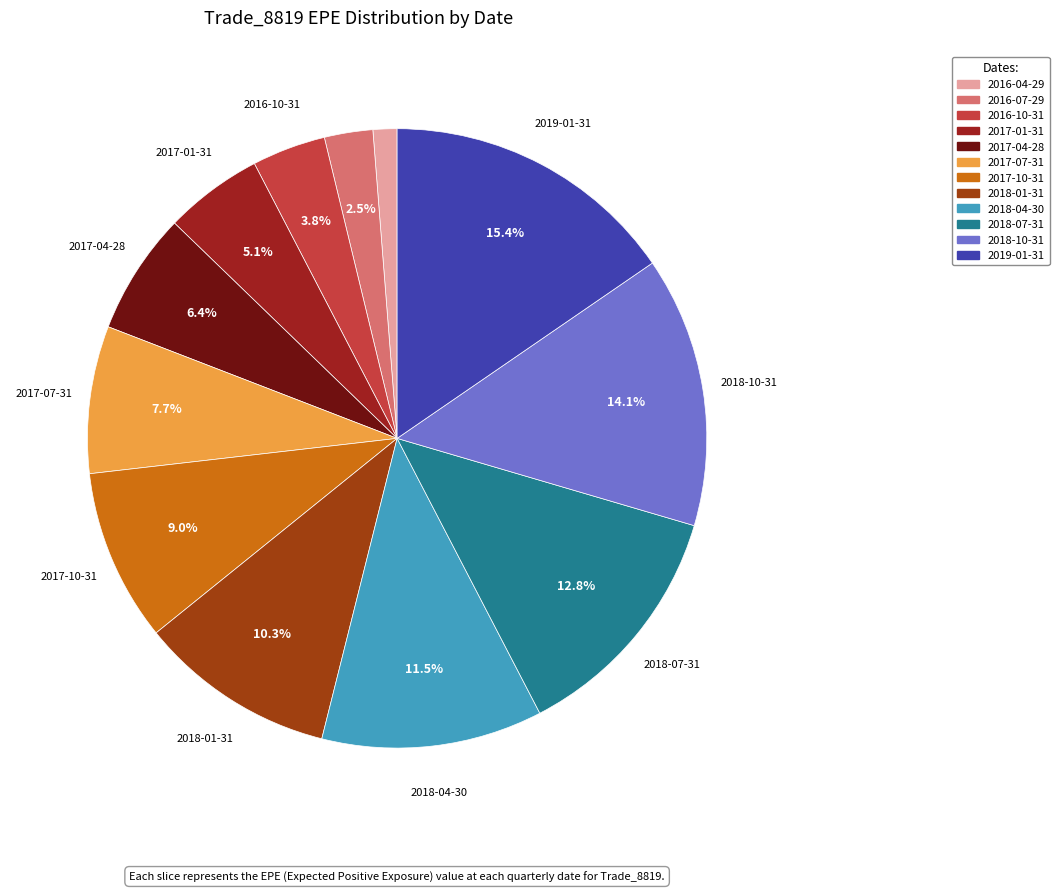

What percentage do 2017-07-31 and 2016-10-31 together represent?

11.5%